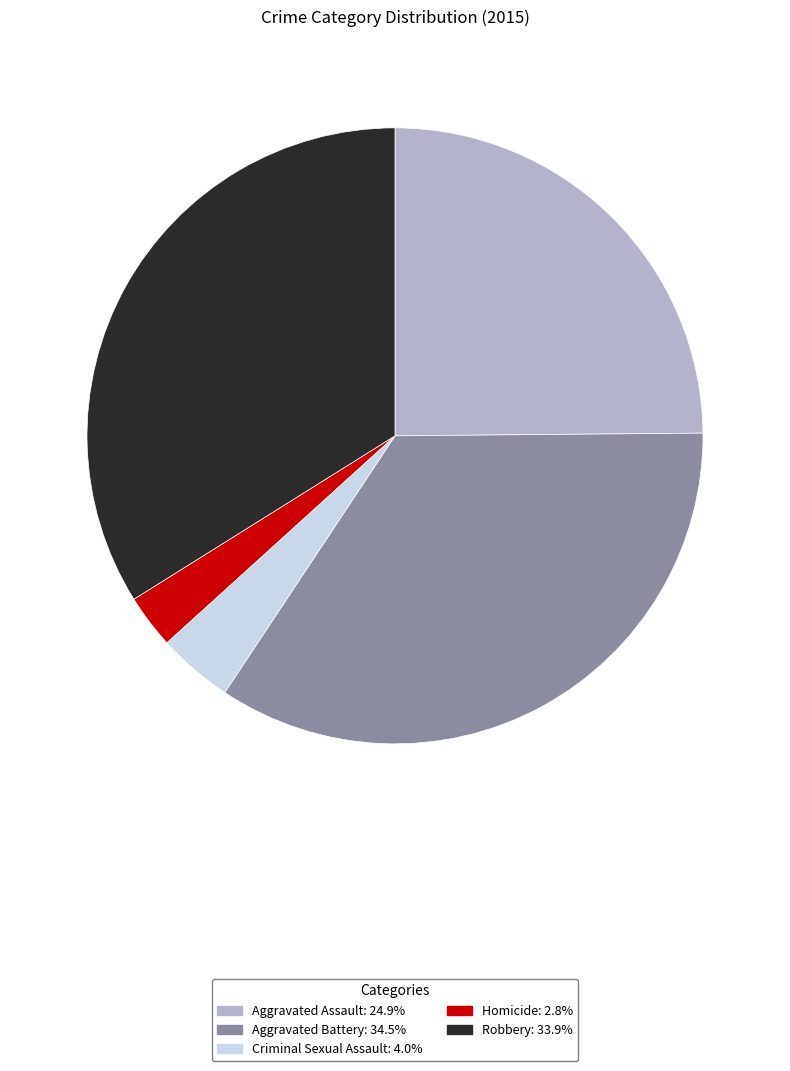

Does any single category account for the majority?

No